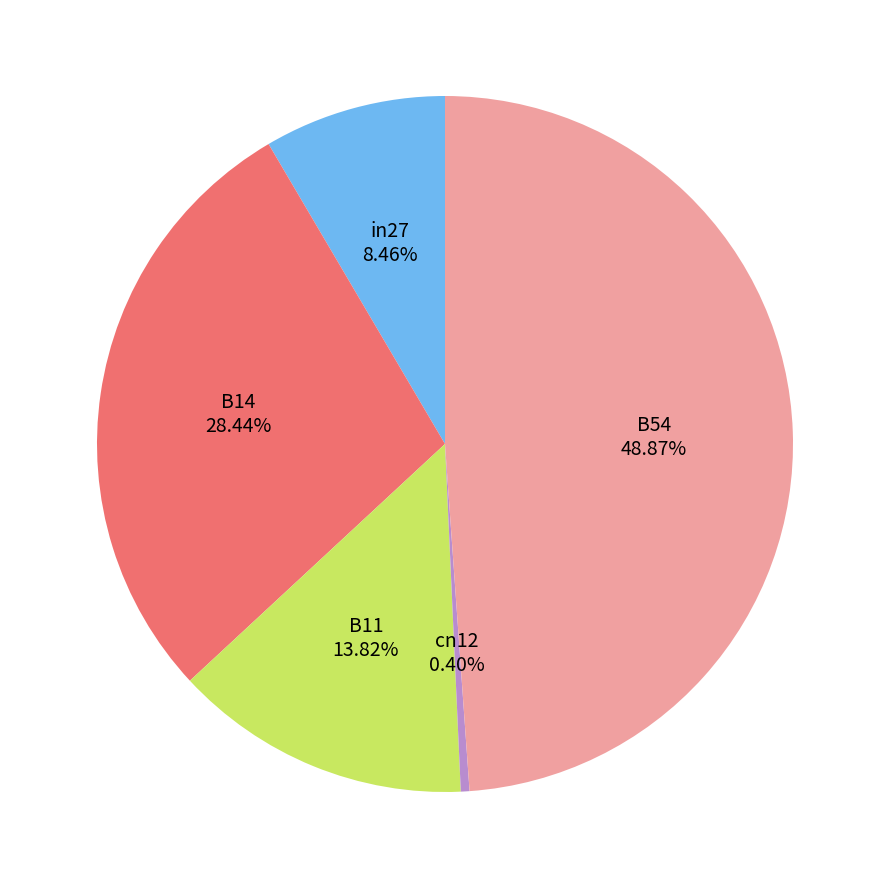

Does any single category account for the majority?

No